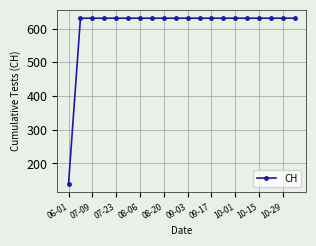

What is the sum of all values?

12128